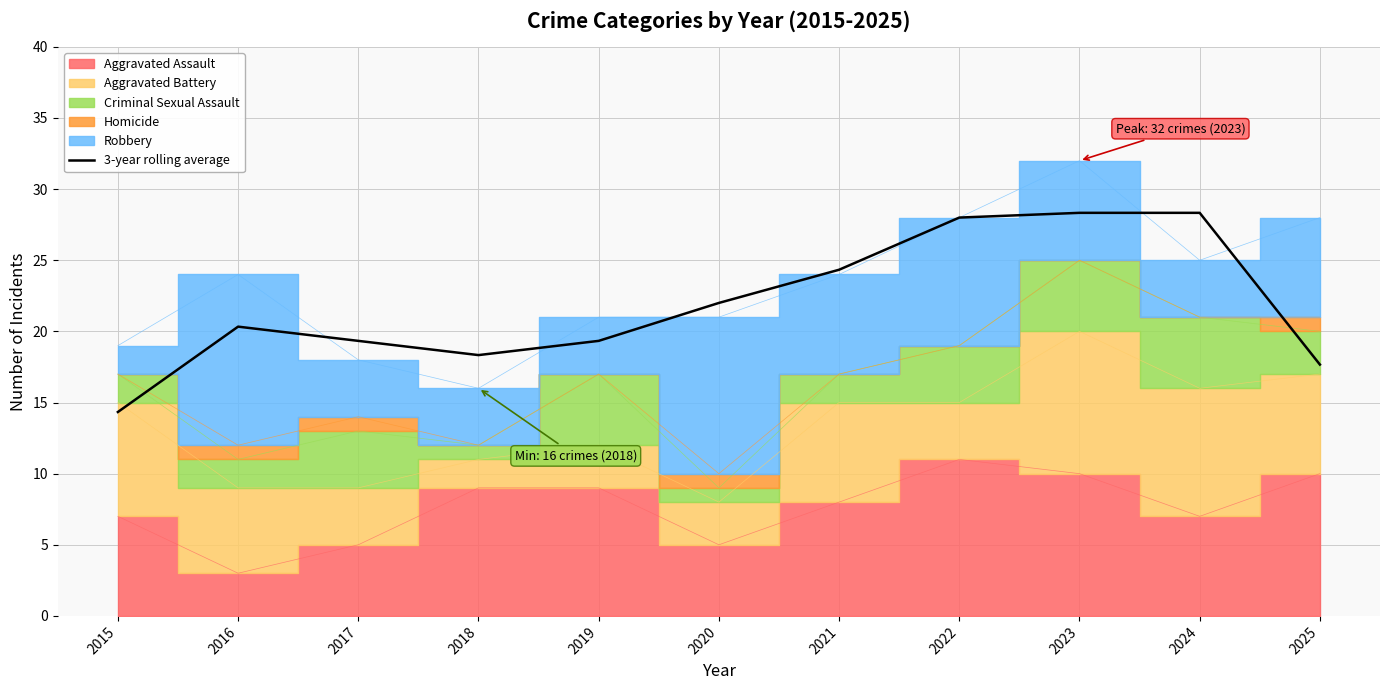

Which label corresponds to the smallest value in the chart?

2015